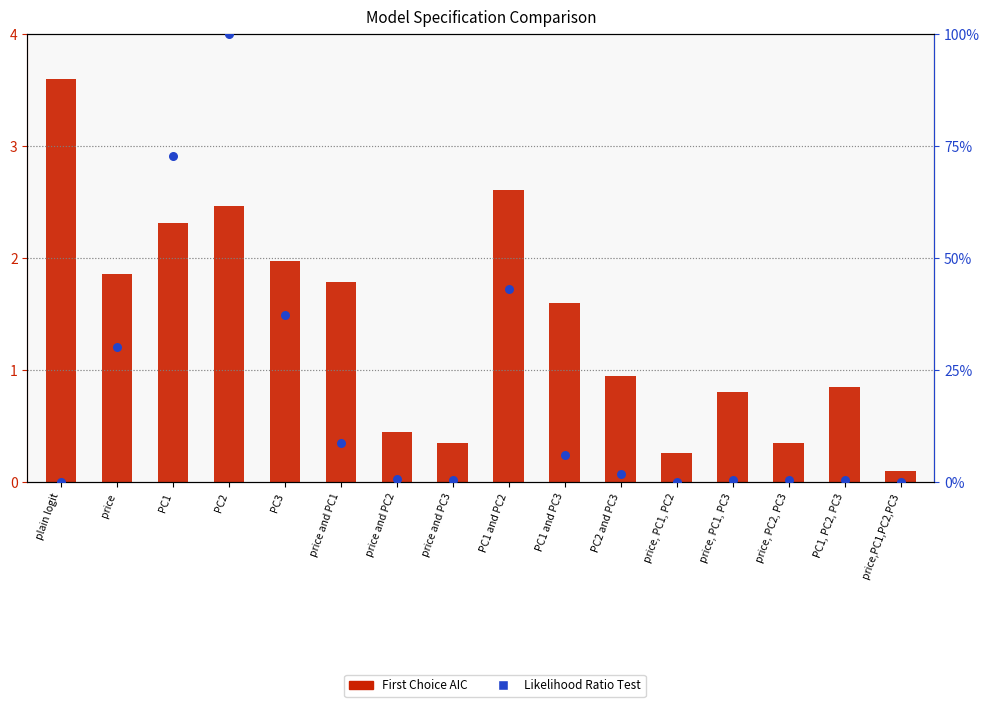

What are all the series names shown in the legend?

First Choice AIC, Likelihood Ratio Test